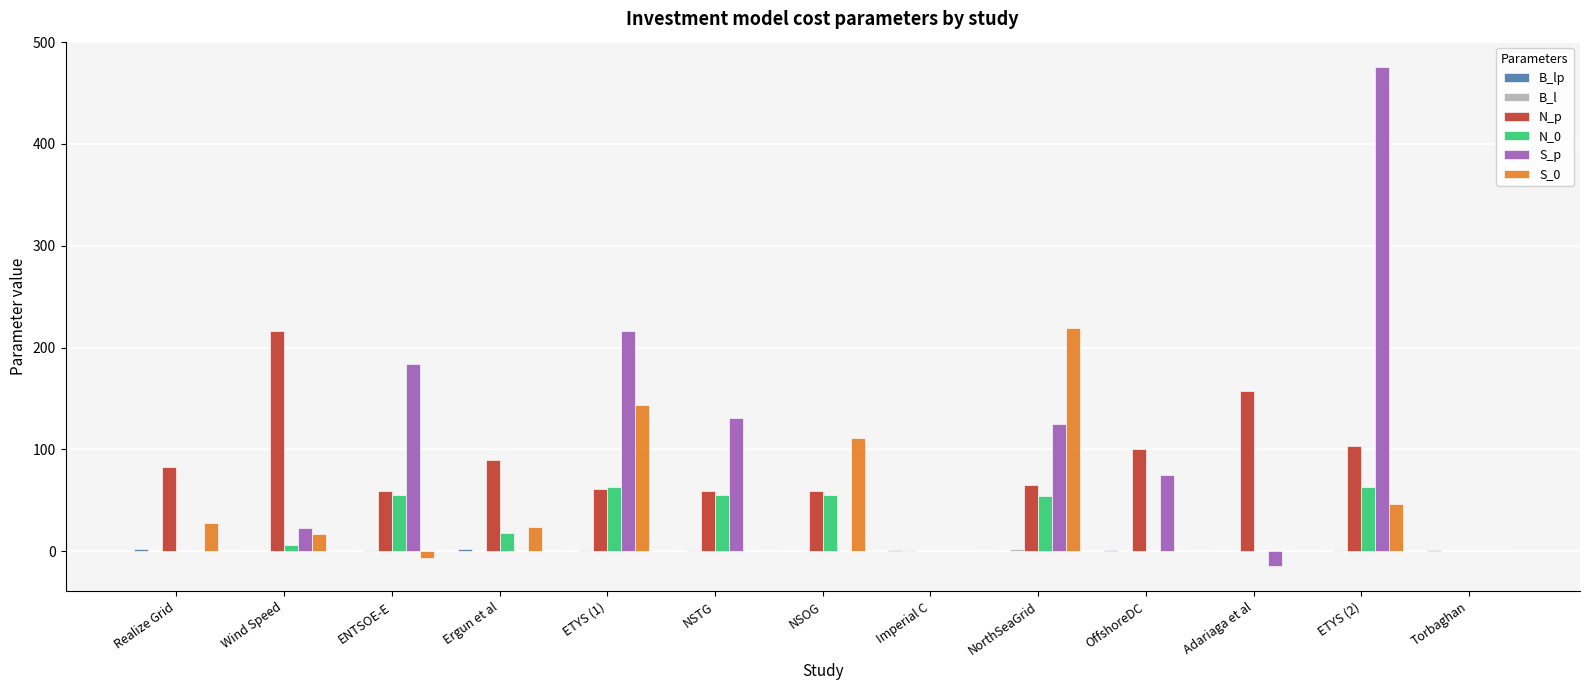

At which category is the sum across all series the highest?

ETYS (2)